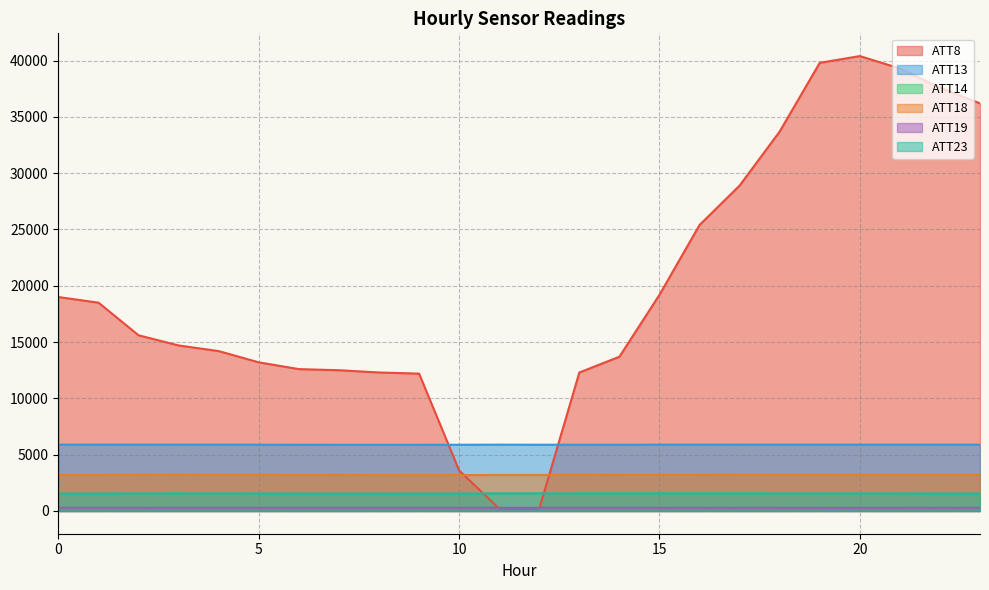

Reading left to right, list all the values displayed in this chart.

ATT8: 0=19000.0	1=18500.0	2=15600.0	3=14700.0	4=14200.0	5=13200.0	6=12600.0	7=12500.0	8=12300.0	9=12200.0	10=3600.0	11=200.0	12=200.0	13=12300.0	14=13700.0	15=19200.0	16=25400.0	17=28900.0	18=33700.0	19=39800.0	20=40400.0	21=39300.0	22=37600.0	23=36200.0
ATT13: 0=5888.7	1=5892.2	2=5891.0	3=5888.7	4=5888.7	5=5886.9	6=5880.2	7=5878.2	8=5878.0	9=5878.7	10=5881.2	11=5889.7	12=5882.4	13=5884.7	14=5884.0	15=5888.5	16=5887.5	17=5891.3	18=5888.5	19=5889.0	20=5887.3	21=5887.5	22=5888.7	23=5886.8
ATT14: 0=266.6	1=266.2	2=265.4	3=265.1	4=264.8	5=265.0	6=265.5	7=265.9	8=266.6	9=266.9	10=266.1	11=265.1	12=264.2	13=264.3	14=264.2	15=265.3	16=265.4	17=266.0	18=266.3	19=266.5	20=266.5	21=266.4	22=266.6	23=266.2
ATT18: 0=3187.3	1=3191.3	2=3197.3	3=3198.8	4=3196.1	5=3194.1	6=3189.5	7=3185.7	8=3181.6	9=3178.2	10=3183.3	11=3195.0	12=3195.7	13=3198.5	14=3199.5	15=3200.1	16=3199.8	17=3196.7	18=3194.2	19=3193.9	20=3193.0	21=3193.7	22=3192.1	23=3191.3
ATT19: 0=282.5	1=282.6	2=282.3	3=282.0	4=282.9	5=283.3	6=283.1	7=283.0	8=282.7	9=282.6	10=281.9	11=282.7	12=282.3	13=282.4	14=282.3	15=282.2	16=281.4	17=281.5	18=281.2	19=280.9	20=281.0	21=281.2	22=282.0	23=282.3
ATT23: 0=1550.7	1=1553.1	2=1561.3	3=1564.5	4=1560.3	5=1557.4	6=1553.3	7=1549.7	8=1547.2	9=1546.0	10=1551.2	11=1559.9	12=1562.8	13=1564.1	14=1564.4	15=1565.2	16=1567.3	17=1565.5	18=1563.5	19=1562.0	20=1560.7	21=1558.8	22=1556.0	23=1553.4